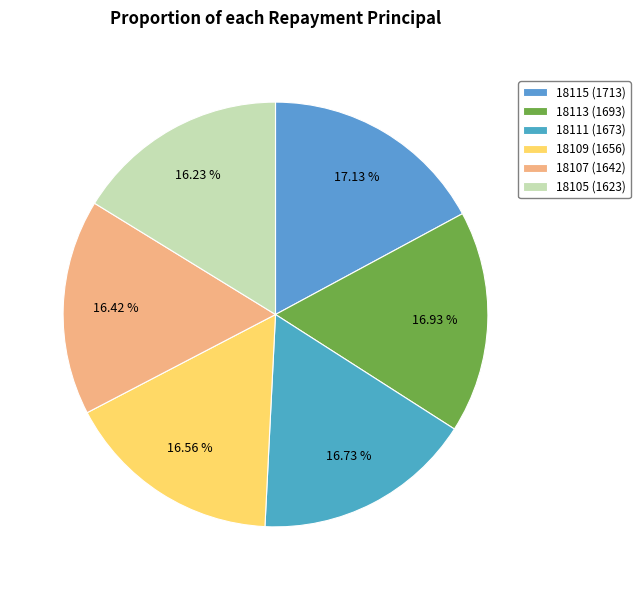

To the nearest percent, what is the difference between the largest and smallest slice percentages?

1%